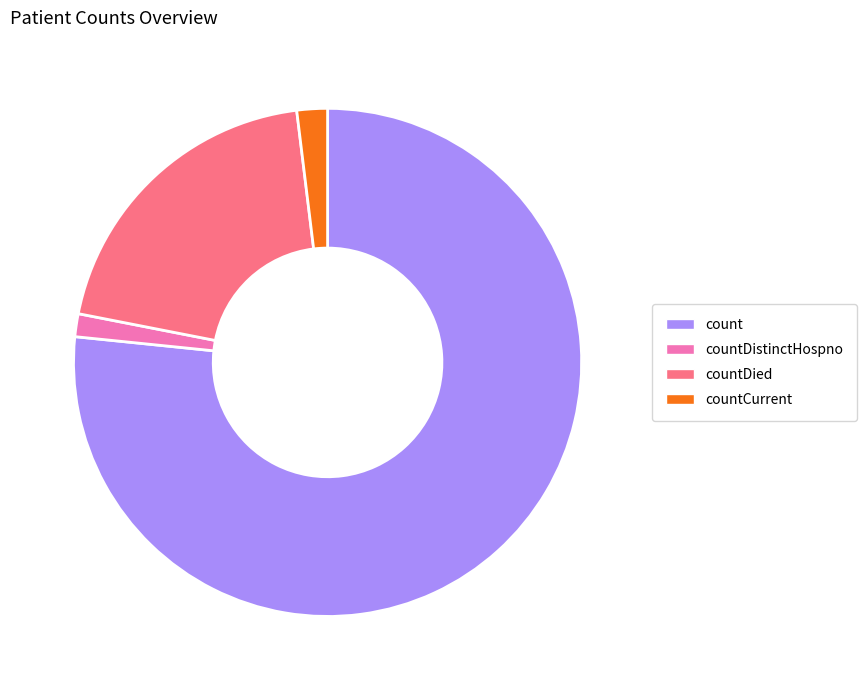

Count the number of slices in the pie.

4